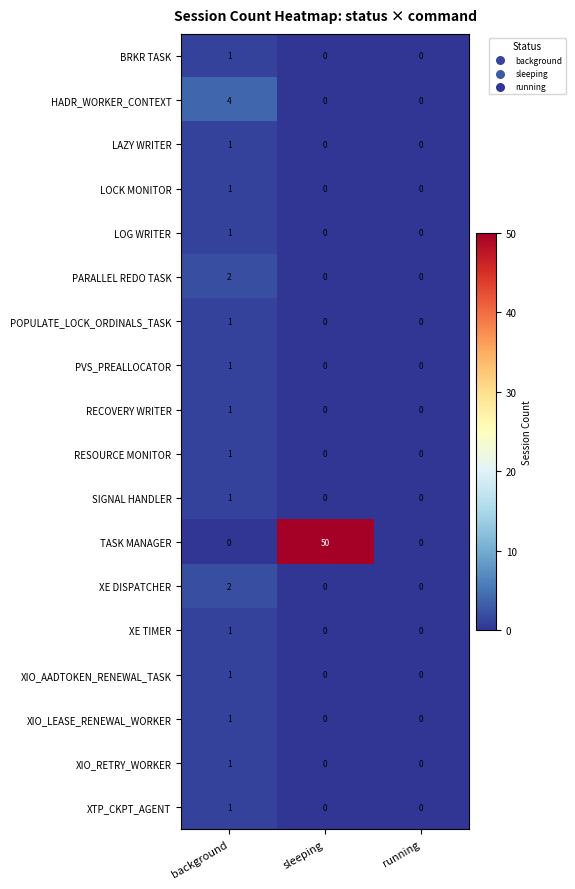

How many categories are shown in the chart?

3